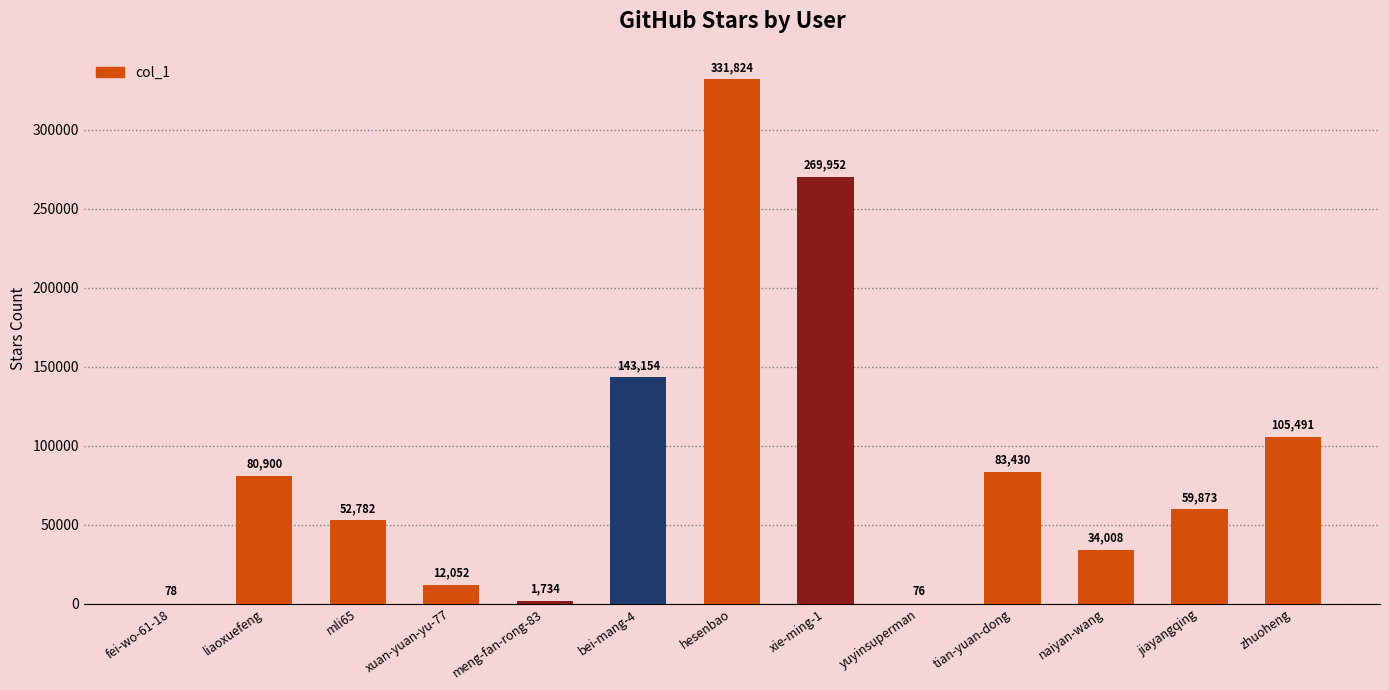

What is the sum of all values?

1175354